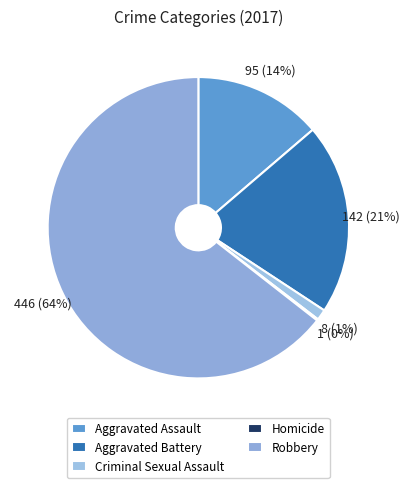

What is the smallest slice in the pie chart?

Homicide